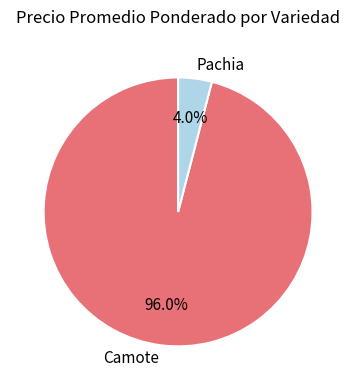

To the nearest percent, what percentage of the pie is Camote?

96%